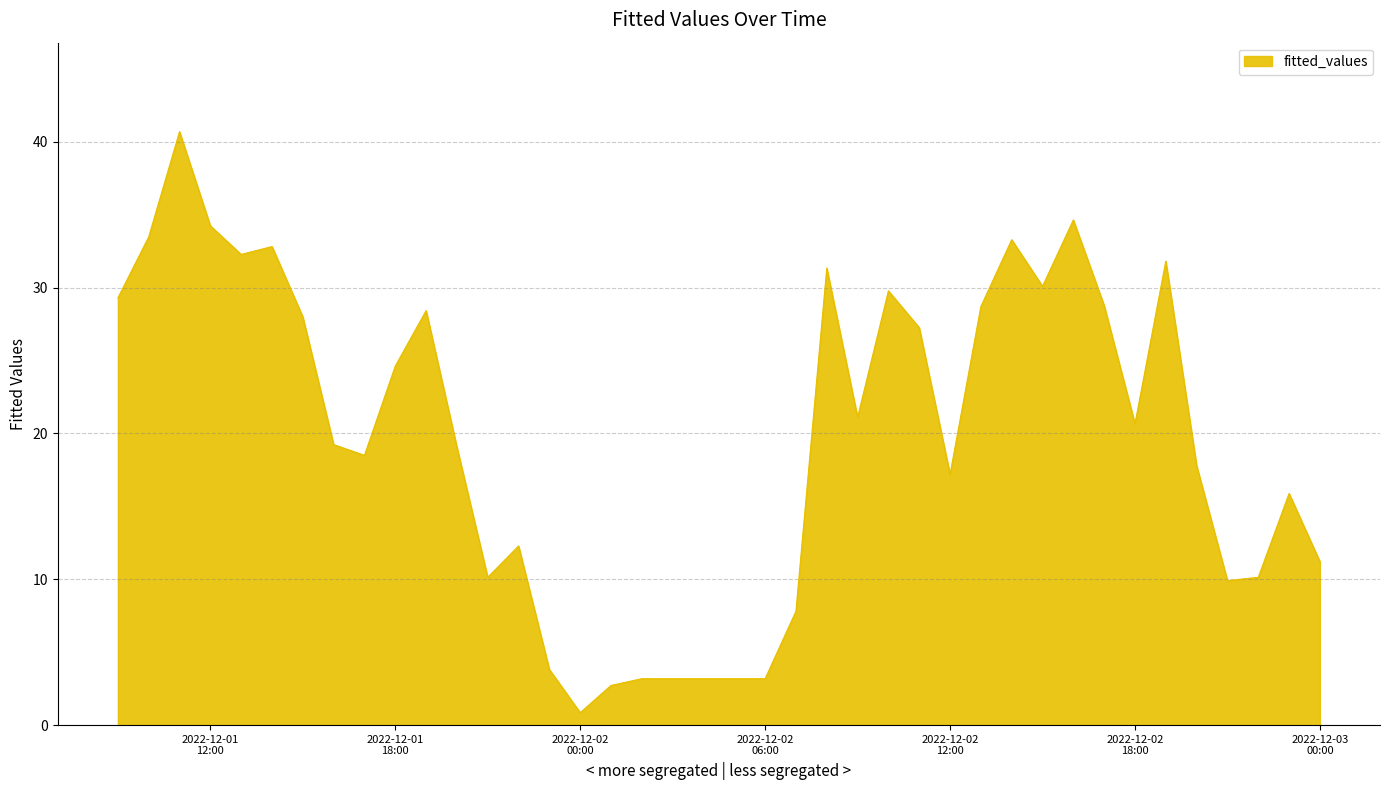

What is the maximum value shown in the chart?

40.7